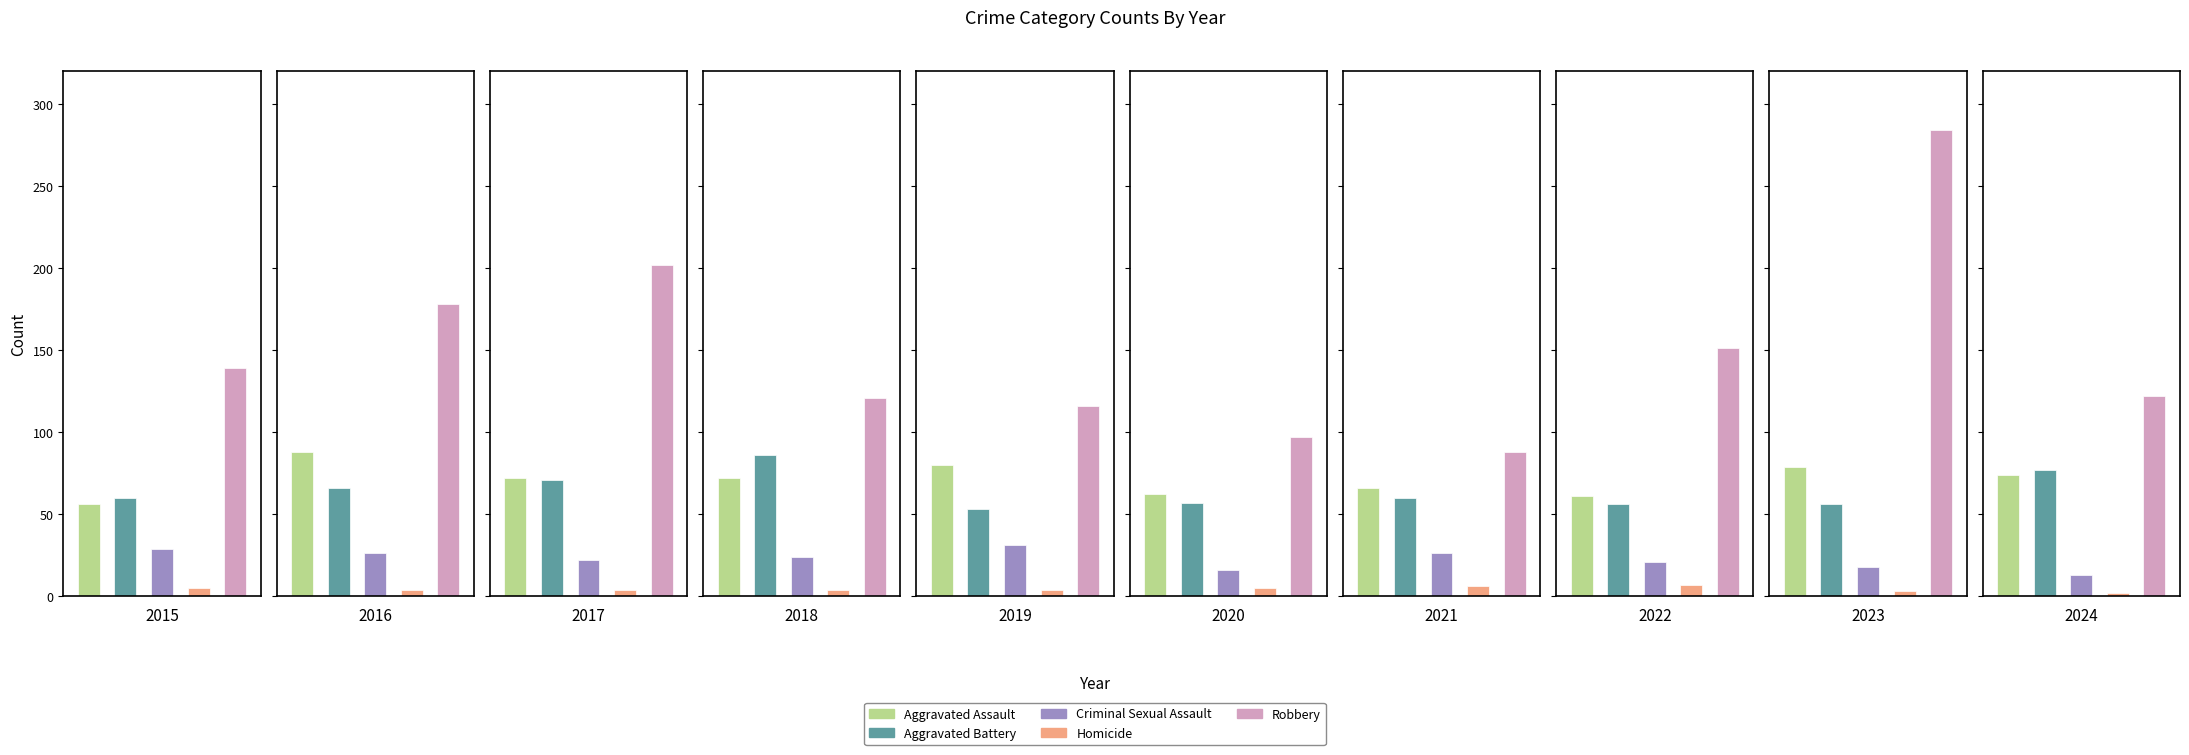

Which category has the lowest value across all series?

2024